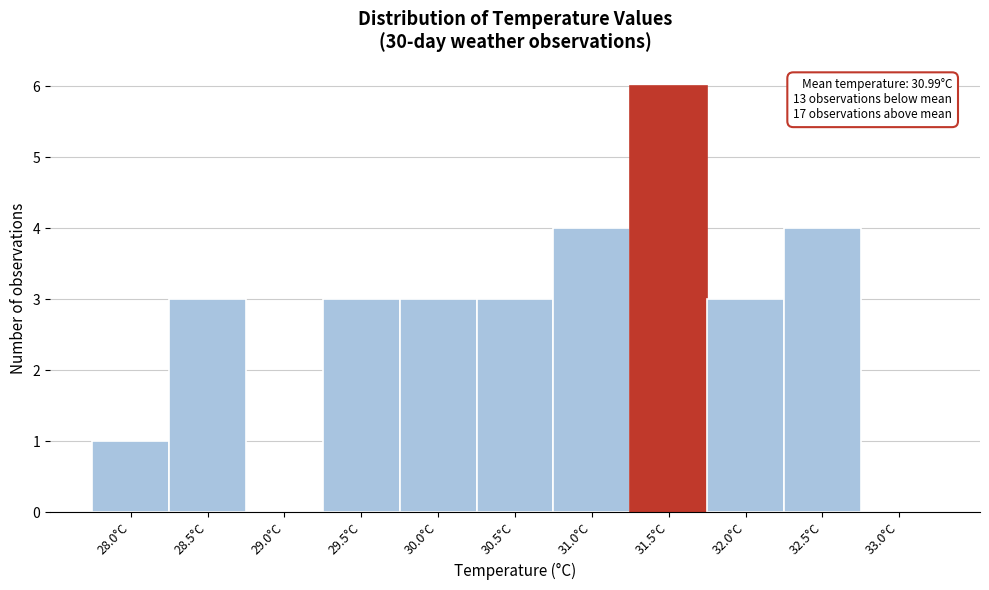

What value does the data have at 30.0°C?

3